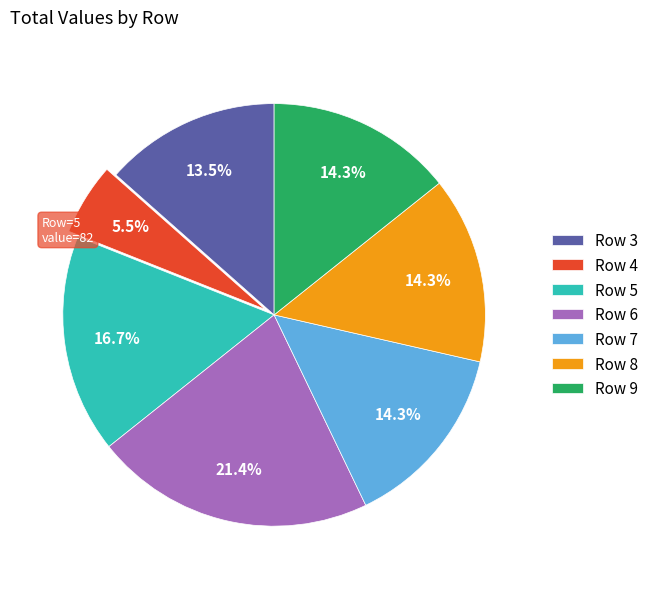

Is there a majority slice in this chart?

No